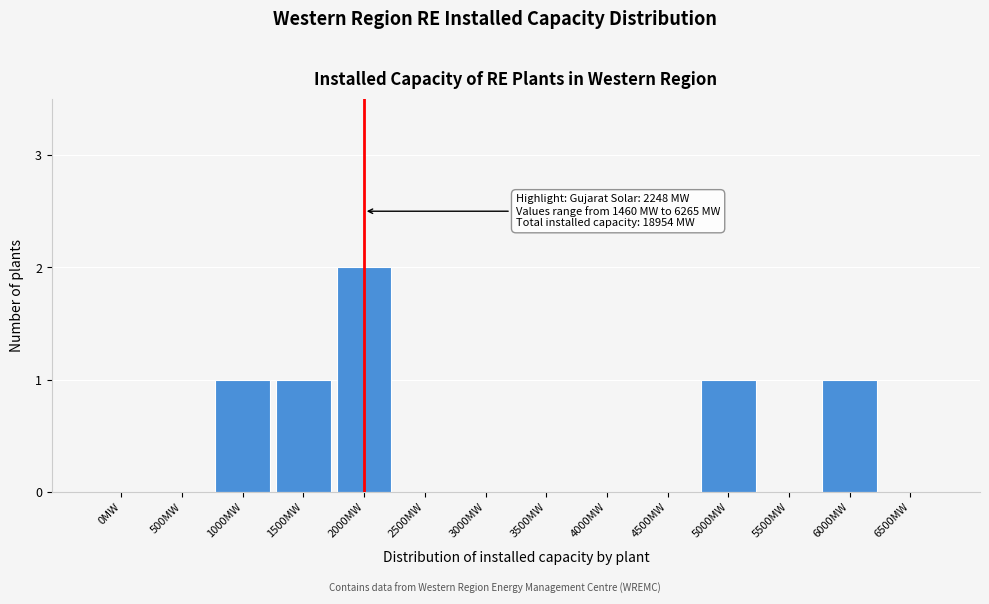

Reading left to right, transcribe all the data shown in this chart.

0MW=0	500MW=0	1000MW=1	1500MW=1	2000MW=2	2500MW=0	3000MW=0	3500MW=0	4000MW=0	4500MW=0	5000MW=1	5500MW=0	6000MW=1	6500MW=0